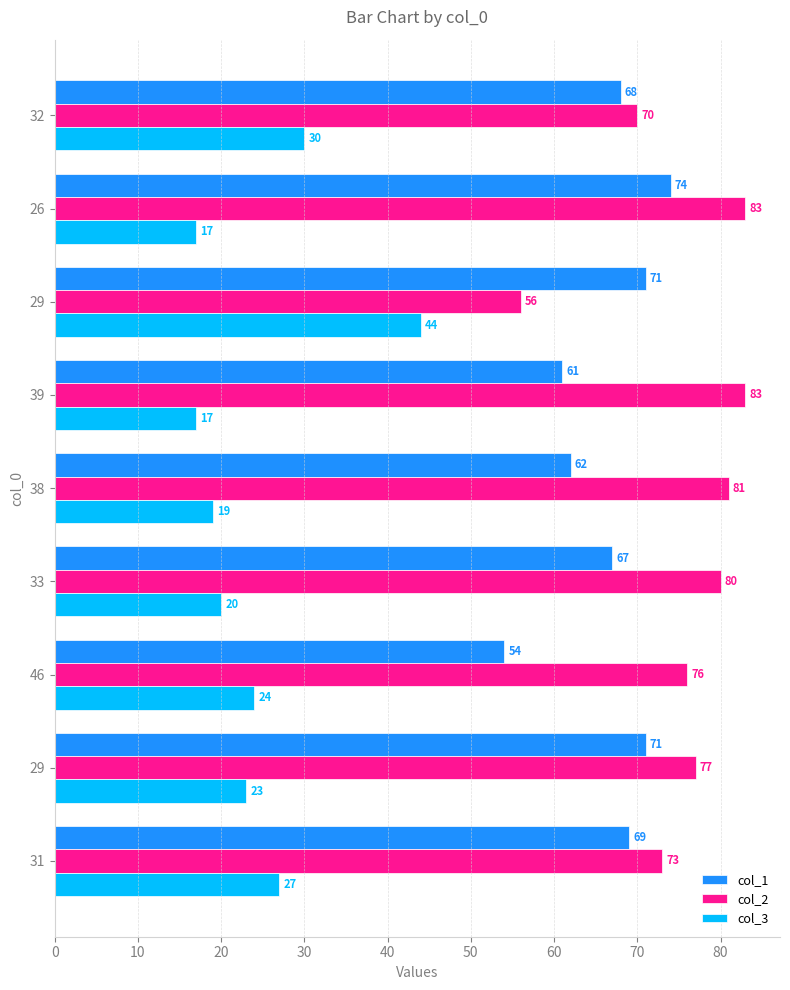

Which category has the highest value in the col_1 series?

26